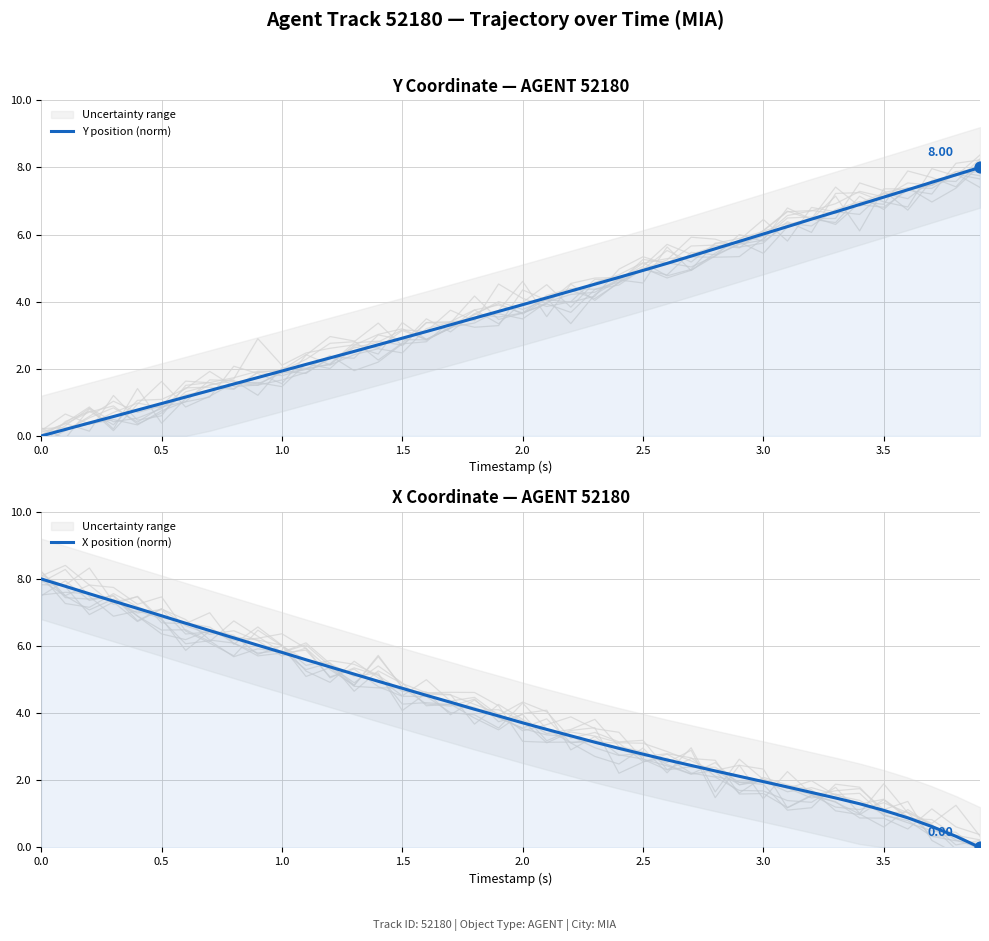

Is the value of Y position (norm) at 24 greater than the value of X position (norm) at 35?

Yes